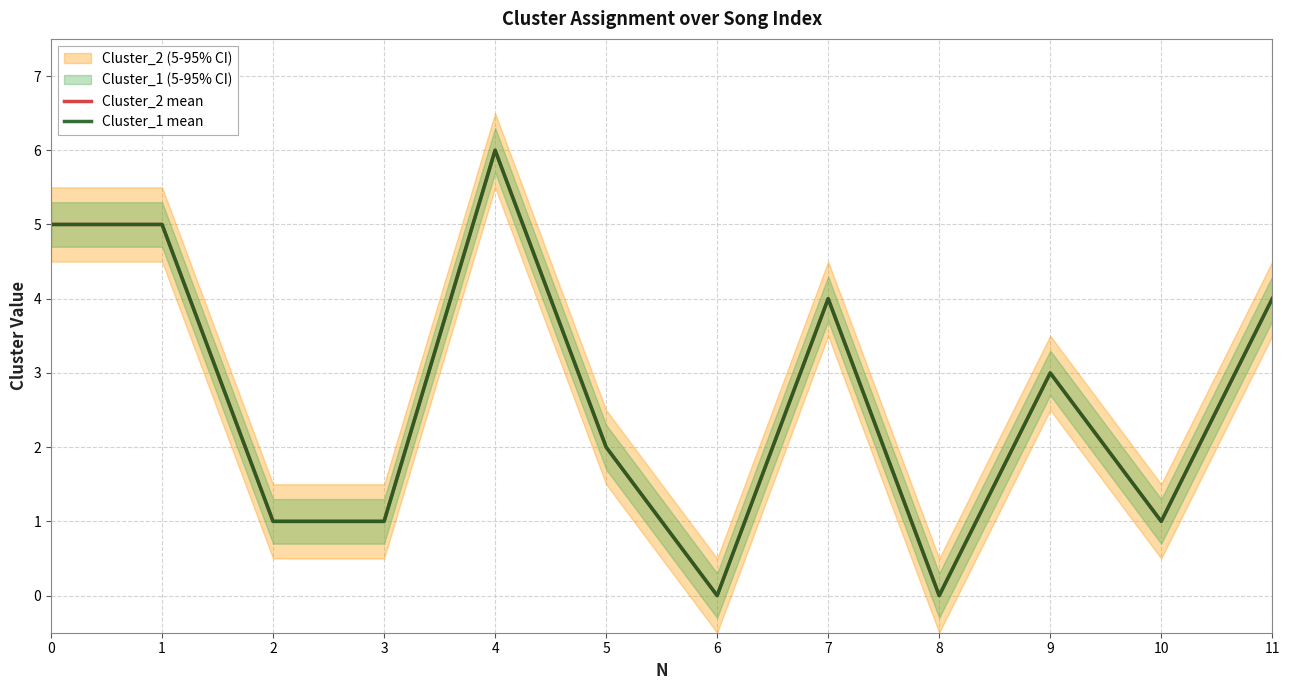

At 8, list the series in order from smallest to largest.

Cluster_2 mean, Cluster_1 mean